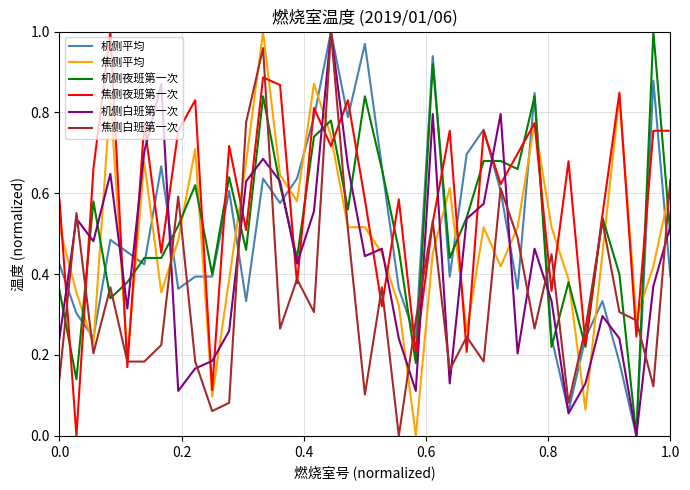

Which series has the largest total across all categories?

焦侧夜班第一次